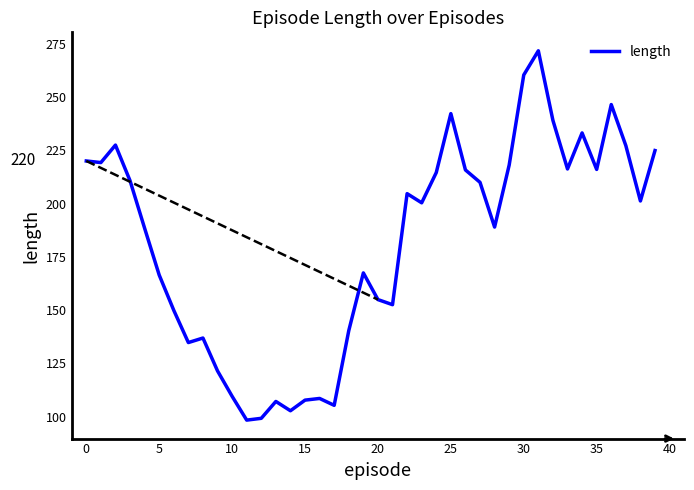

What is the greatest value displayed?

271.7